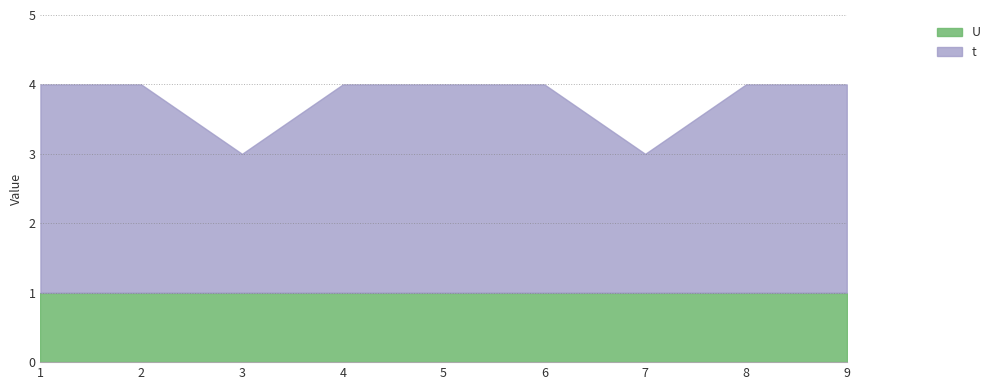

True or false: t and U cross at least once.

False